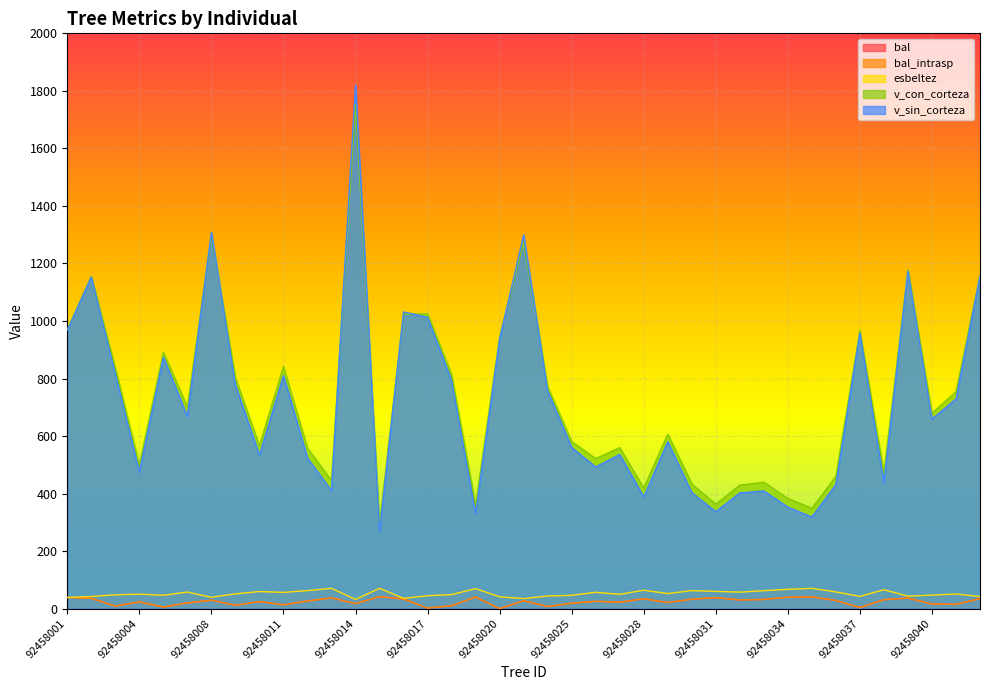

Reading left to right, extract all data points from this chart.

bal: 92458001=39.0	92458002=36.0	92458003=8.9	92458004=23.5	92458006=5.6	92458007=20.0	92458008=29.4	92458009=11.9	92458010=24.6	92458011=13.4	92458012=26.6	92458013=37.5	92458014=17.5	92458015=41.8	92458016=33.6	92458017=1.9	92458018=10.4	92458019=40.4	92458020=0.0	92458021=27.6	92458022=7.3	92458025=18.8	92458026=25.6	92458027=22.4	92458028=34.4	92458029=21.2	92458030=32.8	92458031=38.3	92458032=30.3	92458033=32.0	92458034=39.7	92458035=41.1	92458036=28.5	92458037=3.8	92458038=31.1	92458039=36.7	92458040=16.2	92458041=14.8	92458042=35.2
bal_intrasp: 92458001=39.0	92458002=36.0	92458003=8.9	92458004=23.5	92458006=5.6	92458007=20.0	92458008=29.4	92458009=11.9	92458010=24.6	92458011=13.4	92458012=26.6	92458013=37.5	92458014=17.5	92458015=41.8	92458016=33.6	92458017=1.9	92458018=10.4	92458019=40.4	92458020=0.0	92458021=27.6	92458022=7.3	92458025=18.8	92458026=25.6	92458027=22.4	92458028=34.4	92458029=21.2	92458030=32.8	92458031=38.3	92458032=30.3	92458033=32.0	92458034=39.7	92458035=41.1	92458036=28.5	92458037=3.8	92458038=31.1	92458039=36.7	92458040=16.2	92458041=14.8	92458042=35.2
esbeltez: 92458001=38.8	92458002=42.2	92458003=48.1	92458004=50.4	92458006=46.5	92458007=57.7	92458008=39.6	92458009=51.4	92458010=59.5	92458011=56.6	92458012=62.6	92458013=70.8	92458014=32.2	92458015=70.6	92458016=35.9	92458017=45.0	92458018=48.9	92458019=69.5	92458020=41.2	92458021=35.0	92458022=43.9	92458025=46.4	92458026=56.9	92458027=49.8	92458028=64.0	92458029=52.4	92458030=62.9	92458031=59.9	92458032=57.5	92458033=62.4	92458034=67.2	92458035=70.7	92458036=58.1	92458037=42.6	92458038=65.7	92458039=43.5	92458040=47.0	92458041=50.9	92458042=42.1
v_con_corteza: 92458001=969.6	92458002=1155.2	92458003=836.9	92458004=498.7	92458006=891.4	92458007=700.9	92458008=1297.6	92458009=802.6	92458010=565.7	92458011=842.0	92458012=557.5	92458013=444.9	92458014=1754.4	92458015=293.2	92458016=1024.1	92458017=1025.0	92458018=814.3	92458019=359.7	92458020=944.7	92458021=1276.1	92458022=771.7	92458025=580.9	92458026=521.6	92458027=559.7	92458028=418.8	92458029=606.6	92458030=433.5	92458031=363.3	92458032=429.4	92458033=439.4	92458034=383.2	92458035=349.0	92458036=459.7	92458037=967.2	92458038=471.2	92458039=1177.8	92458040=679.7	92458041=754.2	92458042=1157.6
v_sin_corteza: 92458001=968.2	92458002=1153.0	92458003=816.0	92458004=475.0	92458006=873.8	92458007=668.6	92458008=1307.7	92458009=777.1	92458010=533.9	92458011=810.0	92458012=523.6	92458013=410.0	92458014=1819.8	92458015=266.1	92458016=1031.6	92458017=1012.9	92458018=792.2	92458019=329.4	92458020=937.6	92458021=1298.8	92458022=756.1	92458025=560.4	92458026=492.6	92458027=536.0	92458028=388.4	92458029=580.2	92458030=403.2	92458031=337.0	92458032=402.2	92458033=409.1	92458034=352.7	92458035=318.7	92458036=431.3	92458037=958.1	92458038=438.0	92458039=1173.3	92458040=658.9	92458041=729.0	92458042=1155.6